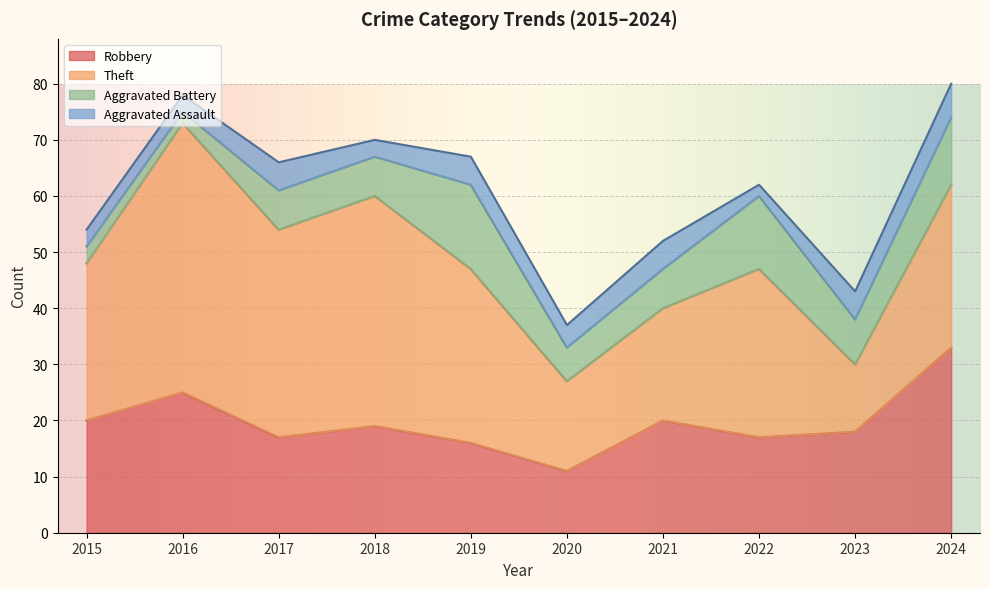

Rank the categories by Robbery value from lowest to highest.

2020, 2019, 2017, 2022, 2023, 2018, 2015, 2021, 2016, 2024